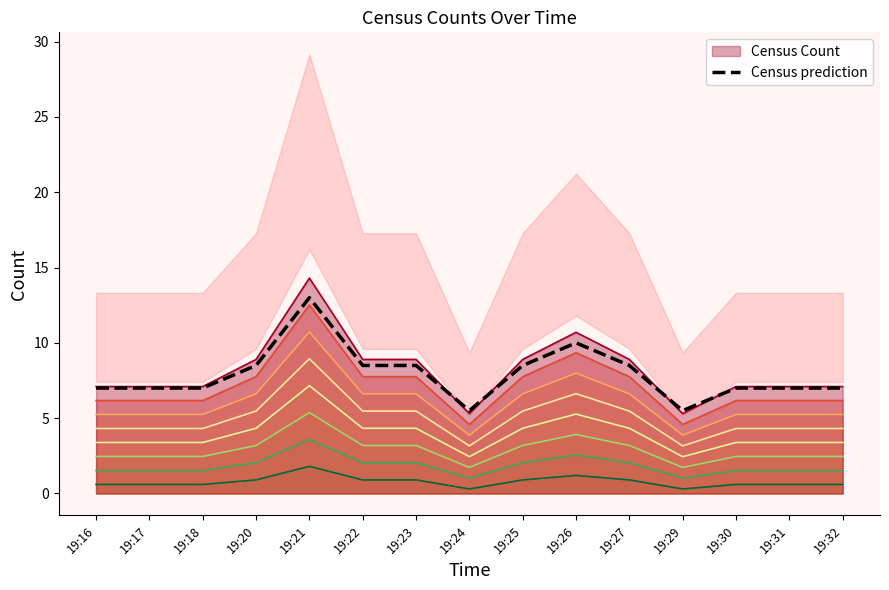

Approximately how many times larger is the value at 19:21 compared to 19:22?

1.5